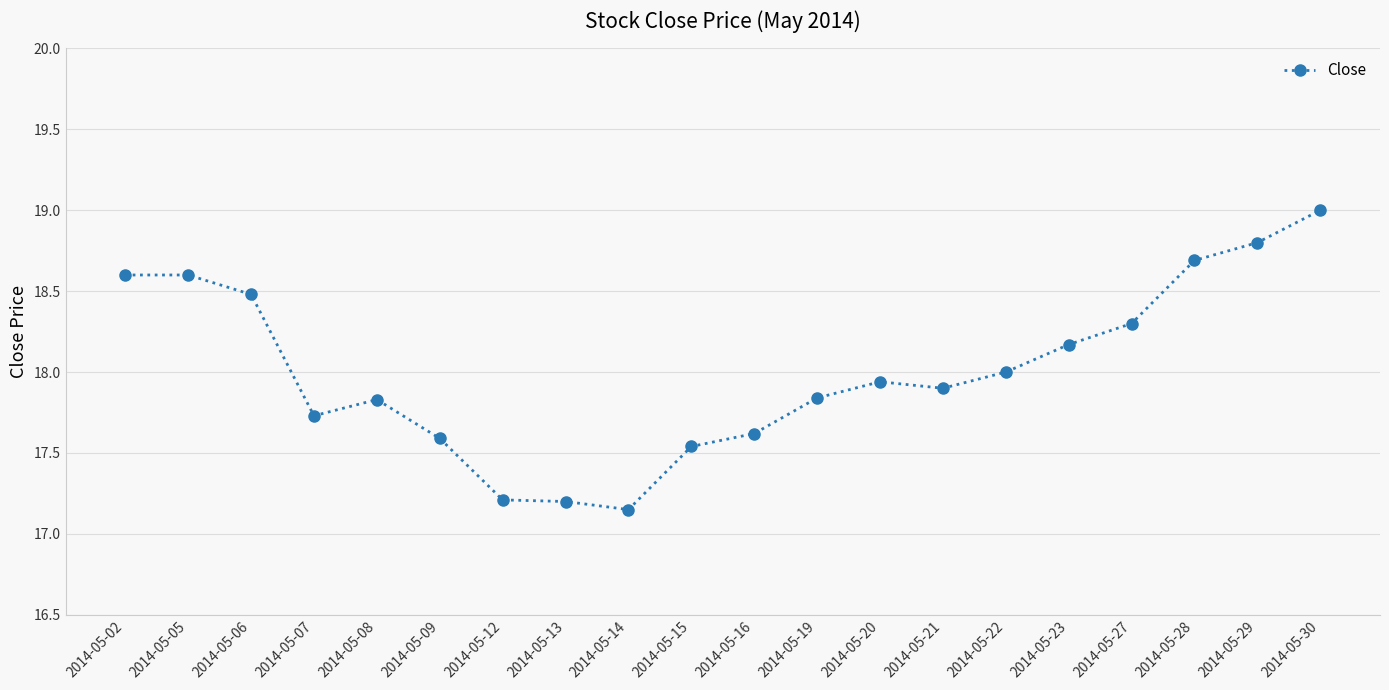

What is the change in value from 2014-05-02 to 2014-05-16?

-1.0